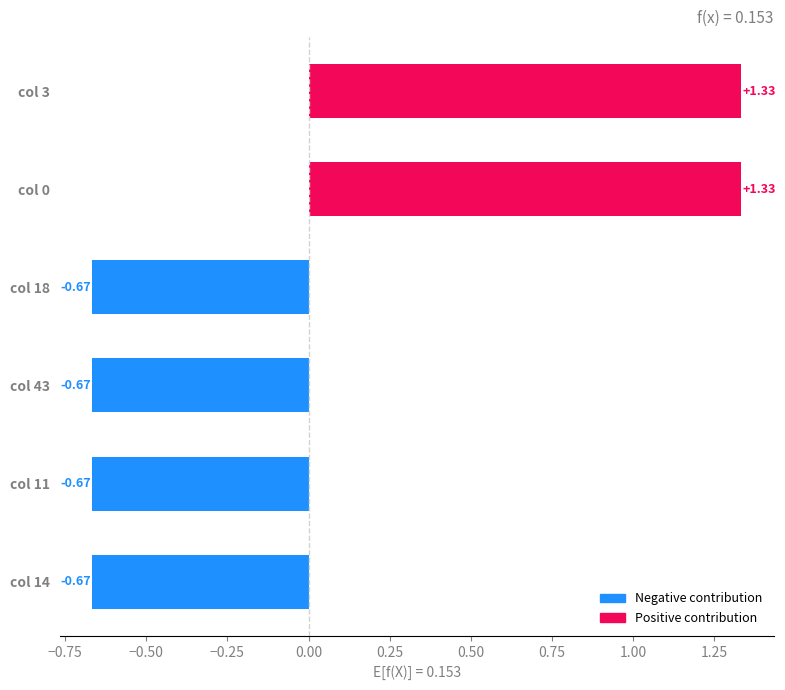

What is the difference between the maximum and second lowest values?

2.0